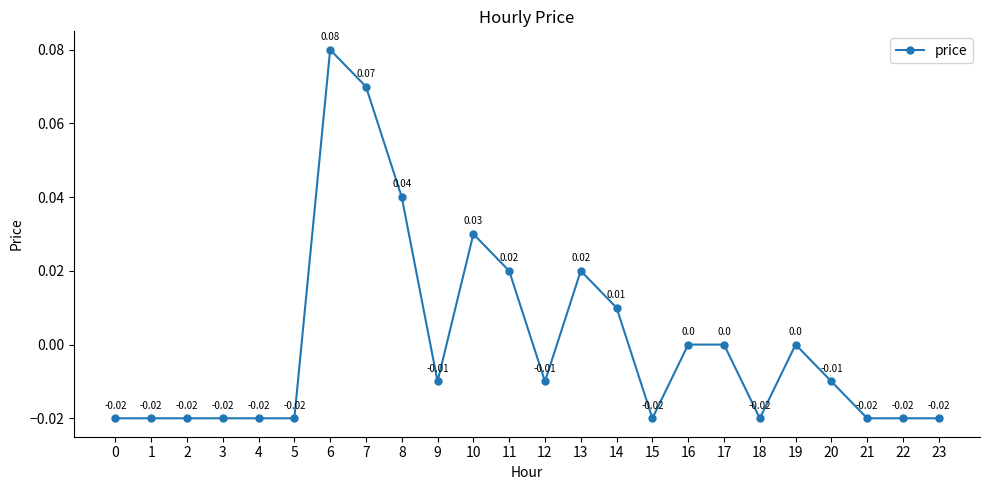

How many values are below zero?

14